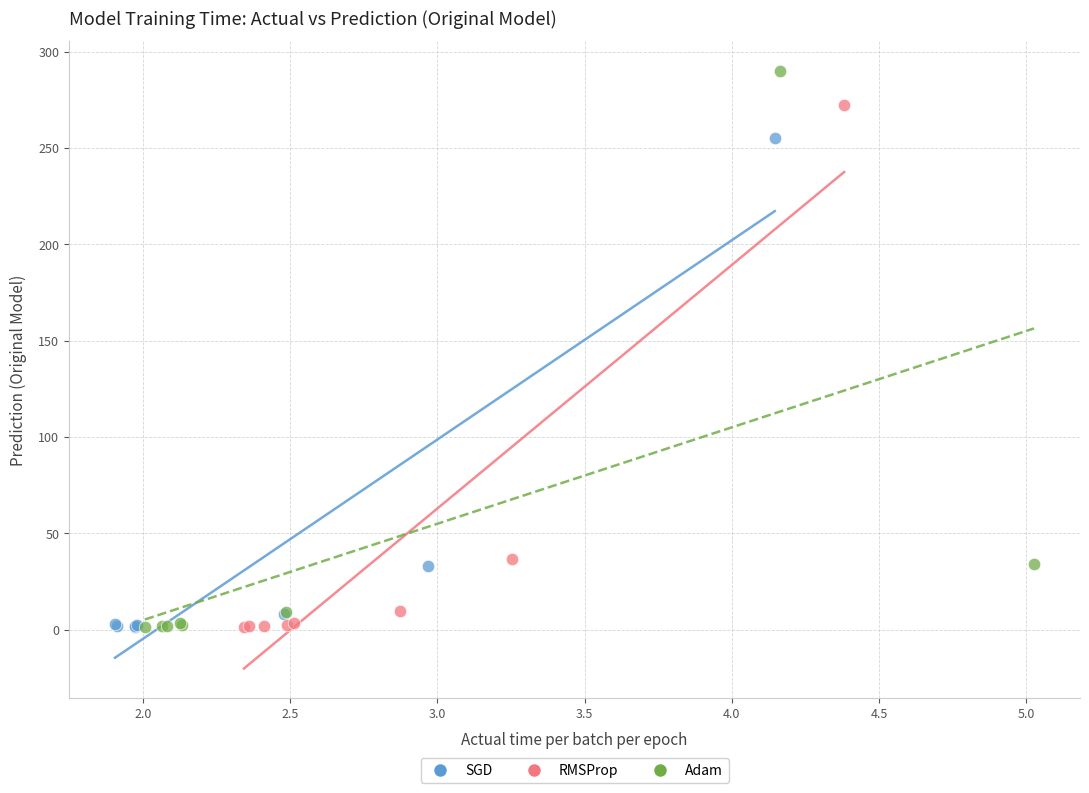

What are all the series names shown in the legend?

SGD, RMSProp, Adam